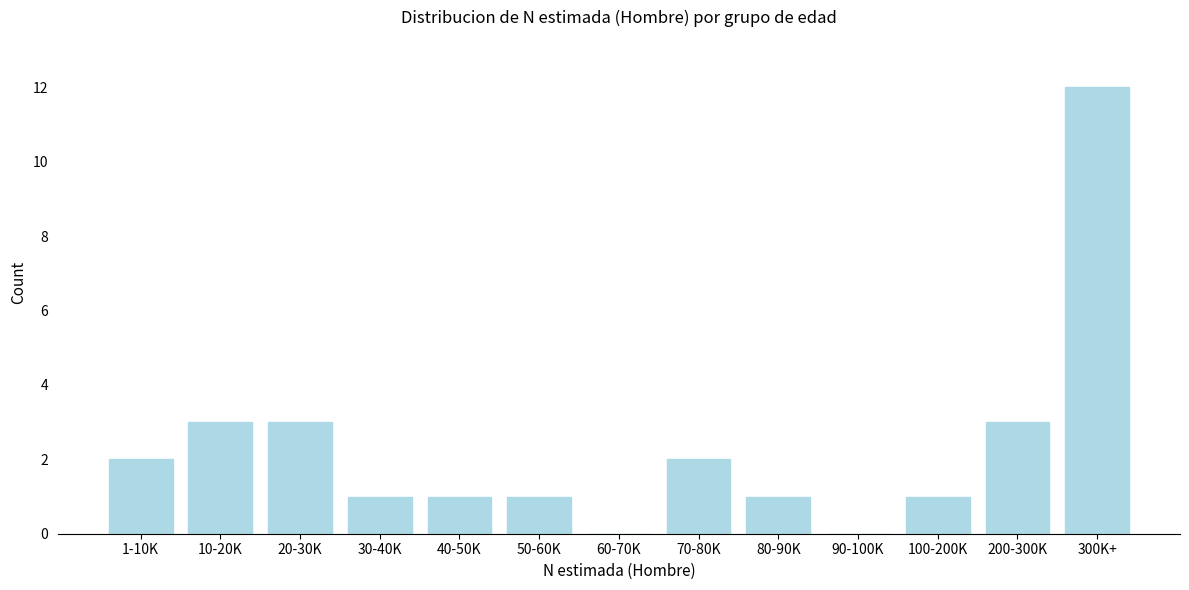

Reading right to left, what are all the values shown in this chart?

300K+=12	200-300K=3	100-200K=1	90-100K=0	80-90K=1	70-80K=2	60-70K=0	50-60K=1	40-50K=1	30-40K=1	20-30K=3	10-20K=3	1-10K=2